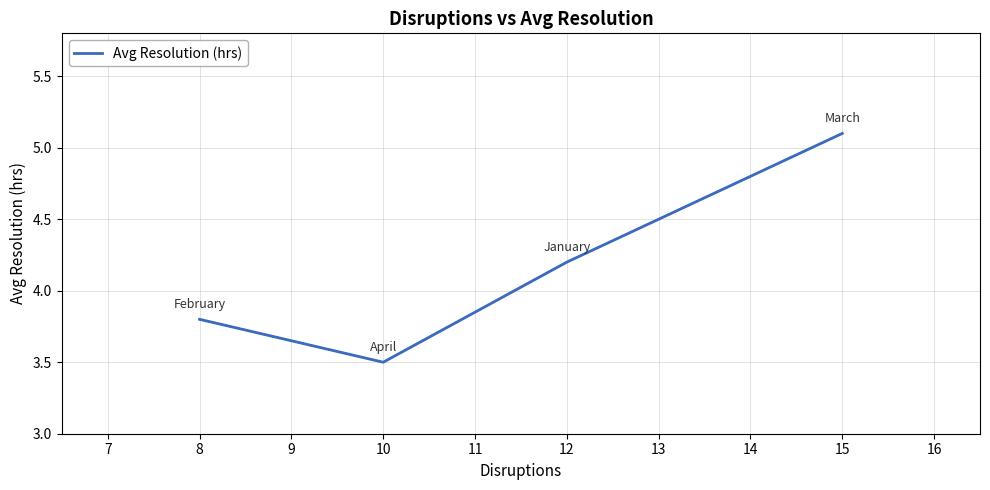

How many lines are shown in the chart?

1